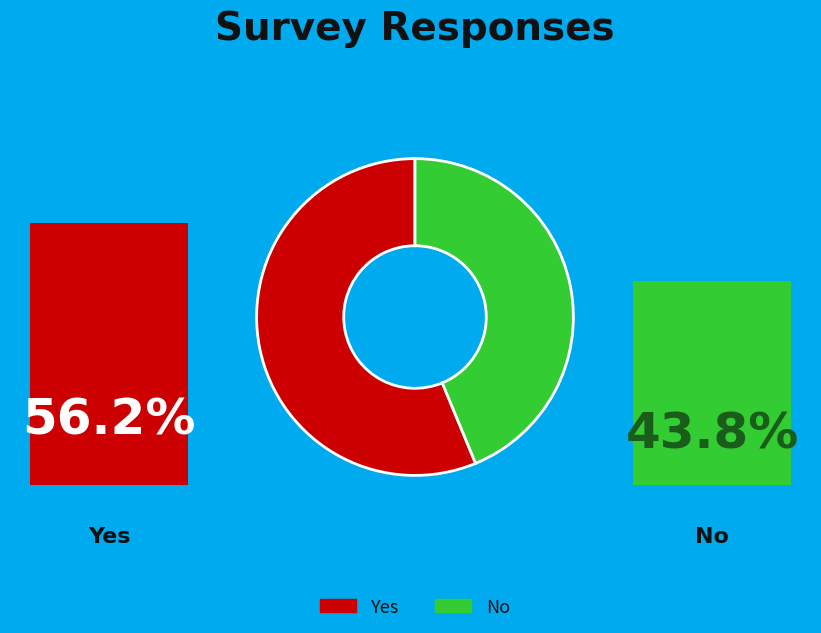

To the nearest percent, what is the difference between the Yes and No slice percentages?

12%